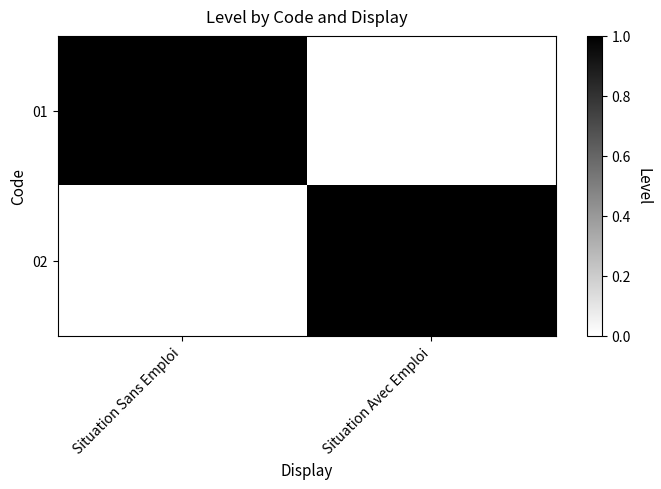

What is the total value across all series at Situation Avec Emploi?

1